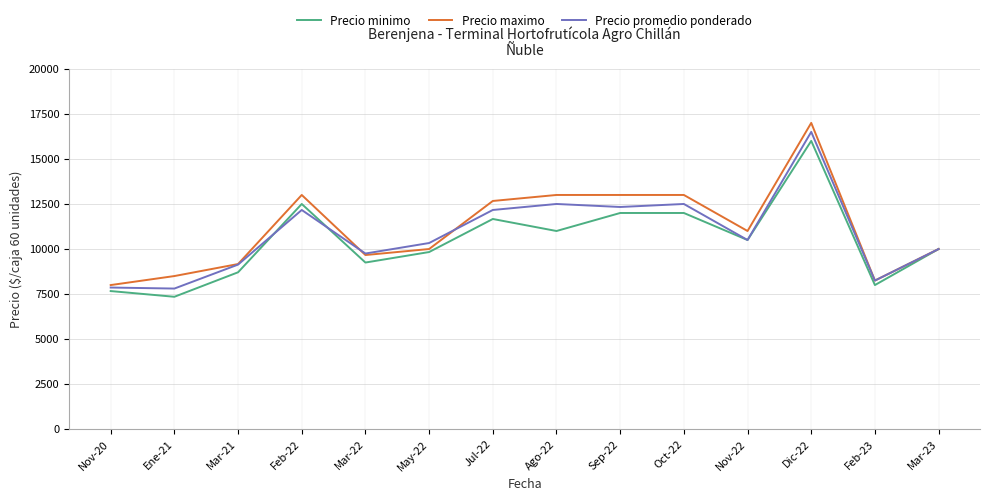

What is the sum of the Precio maximo values at May-22 and Mar-21?

19167